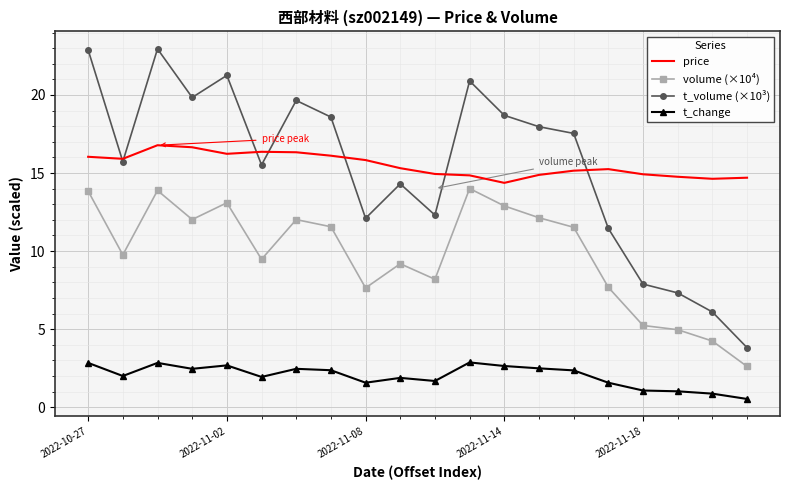

True or false: t_change and volume (×10⁴) intersect in this chart.

False